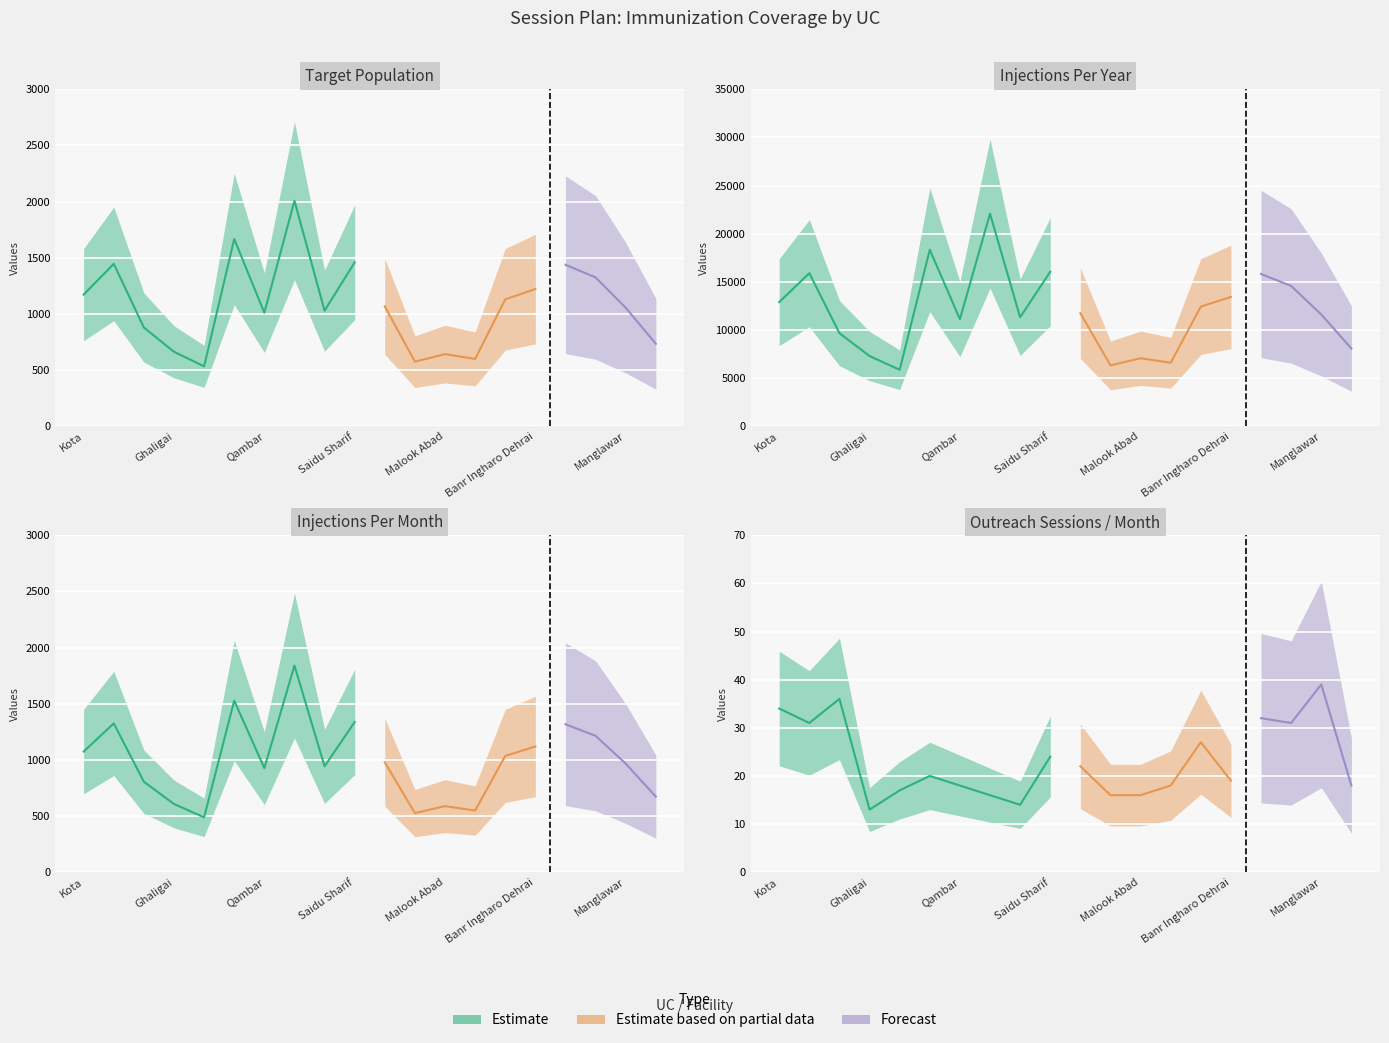

At Qambar, list the series in order from smallest to largest.

Outreach sessions per month, No of injections per month, Target population, No of injections per year